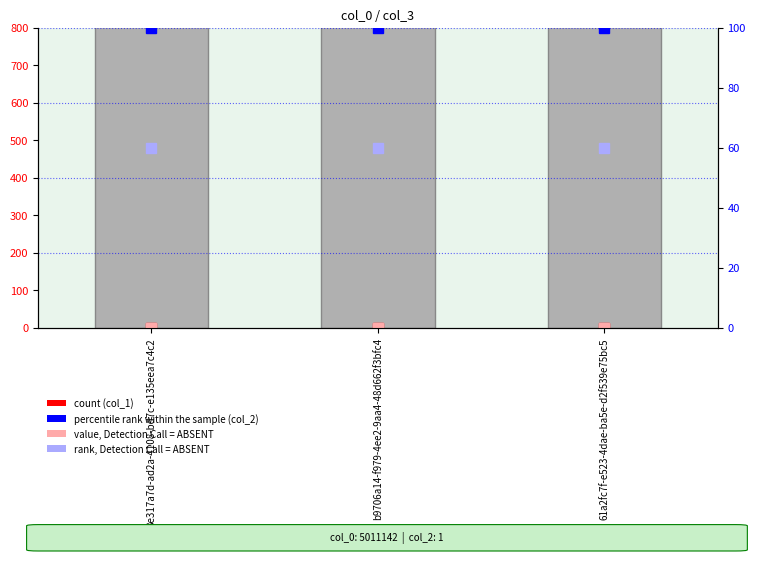

Is the value of value, Detection Call = ABSENT at 61a2fc7f-e523-4dae-ba5e-d2f539e75bc5 greater than the value of percentile rank (col_2) at b9706a14-f979-4ee2-9aa4-48d662f3bfc4?

No